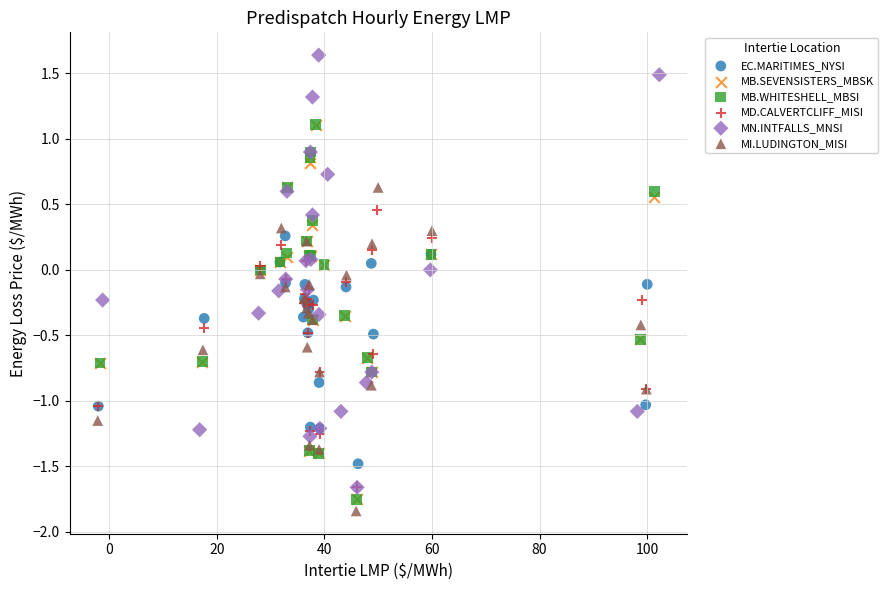

Which series reaches the maximum Y coordinate?

MN.INTFALLS_MNSI